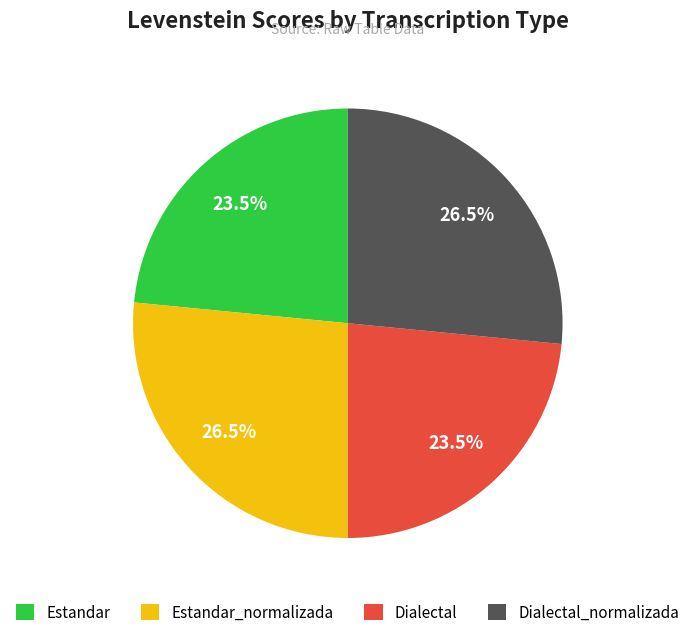

What is the ratio of the value at Dialectal to the value at Estandar_normalizada?

0.9